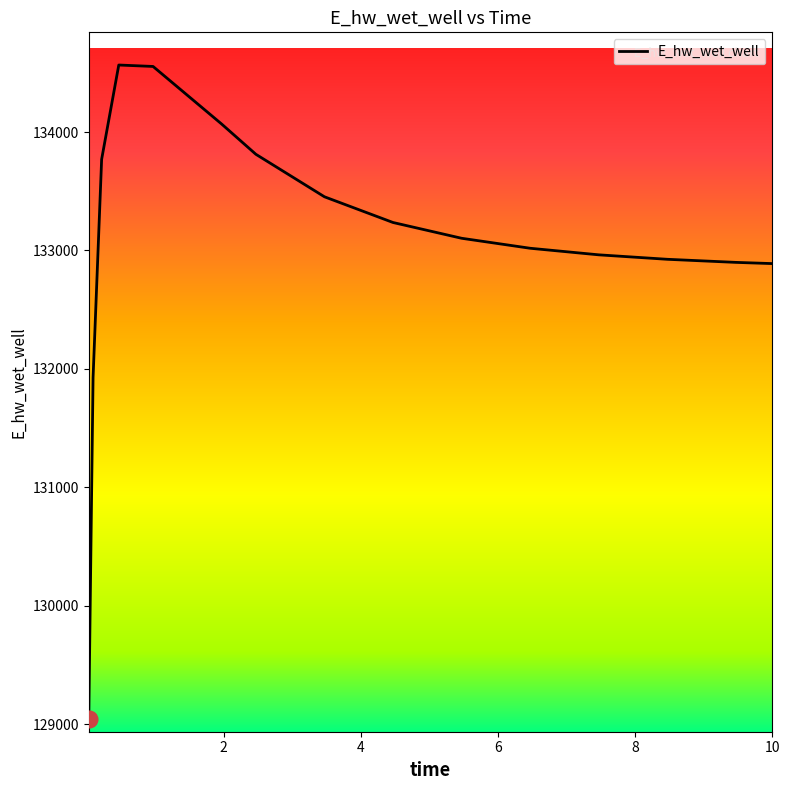

How many values are below 133103?

7